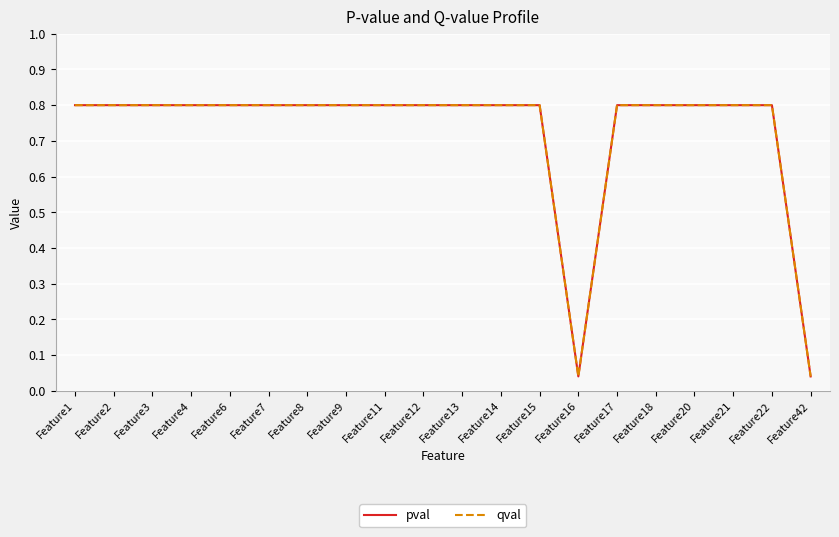

Between Feature9 and Feature14, which series saw the biggest shift?

pval